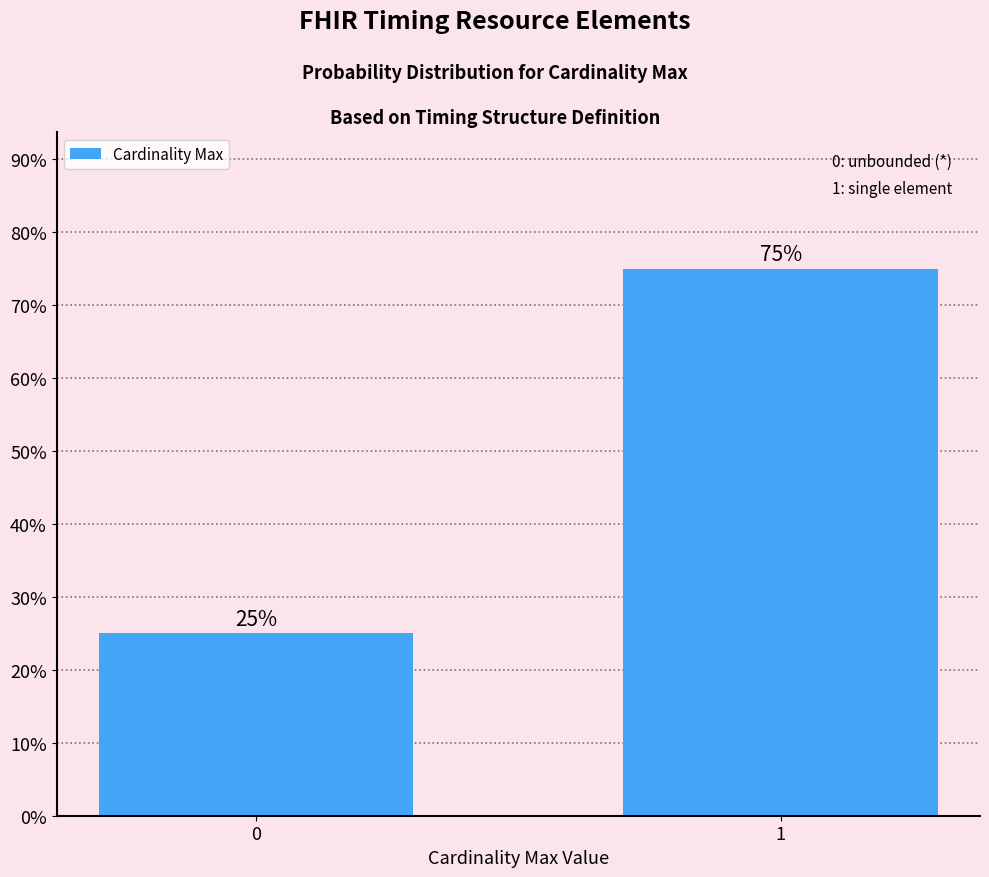

The value at 0 is 0.2. True or false?

True